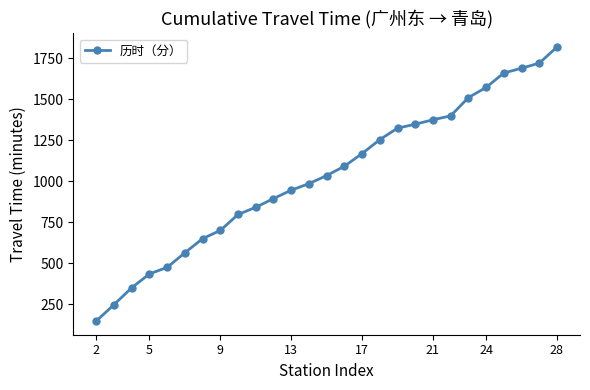

What is the maximum value shown in the chart?

1817